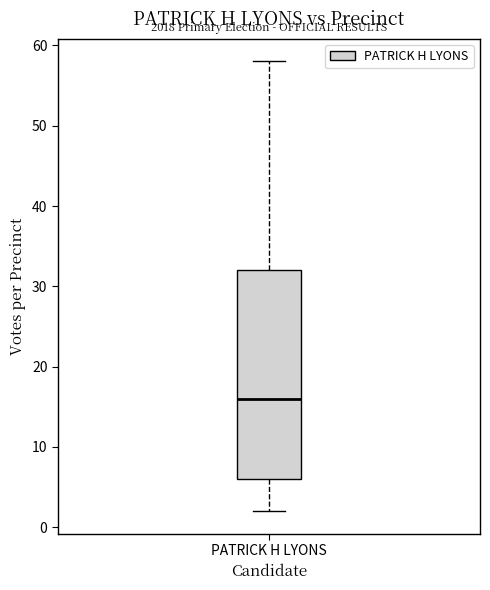

Read this box plot against the y-axis: the position of the median line, the range covered by the box, and the ends of both whiskers. The values are not printed on the chart, so give them approximately, as read against the axis.

median 16, box 6 to 32, whiskers 2 to 58